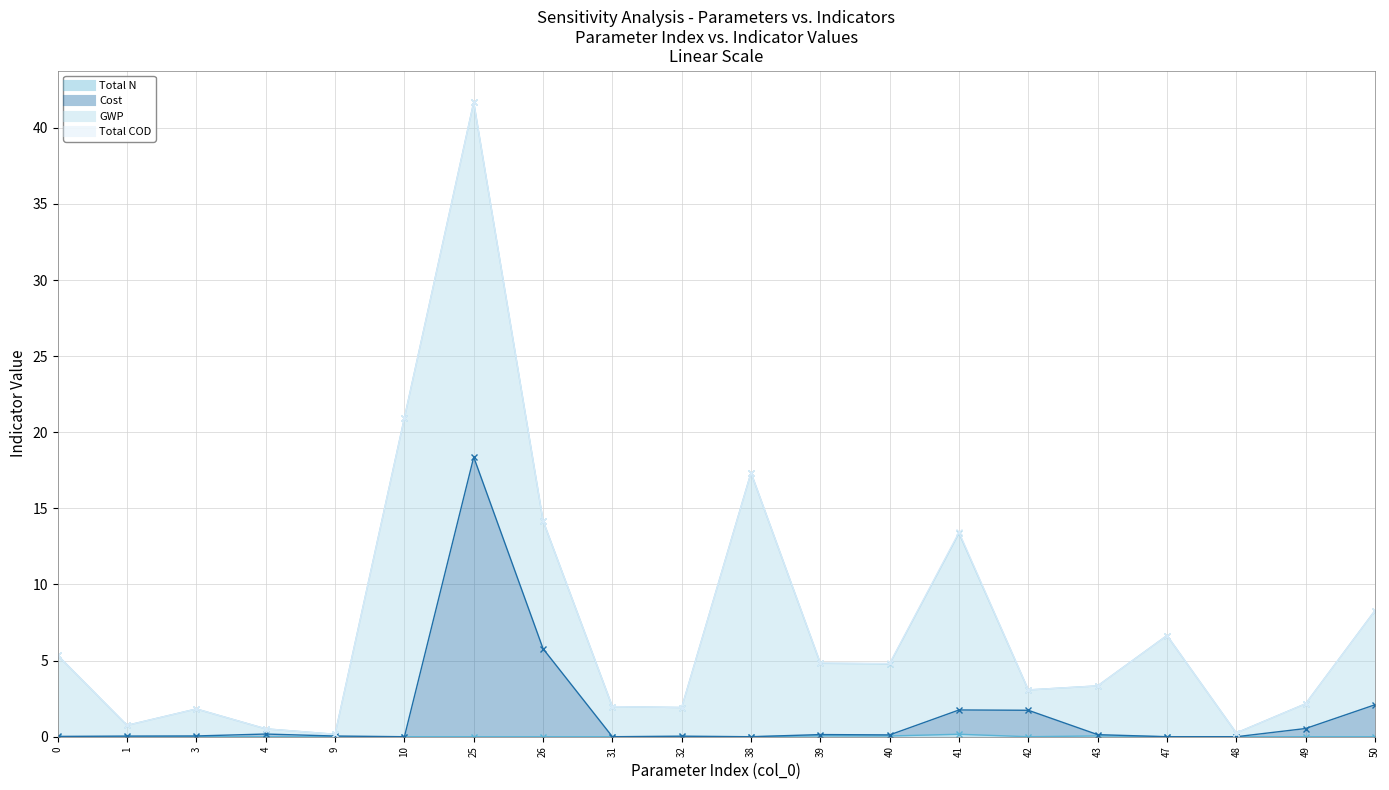

True or false: Total N has more than 2 points higher than both neighbors.

True